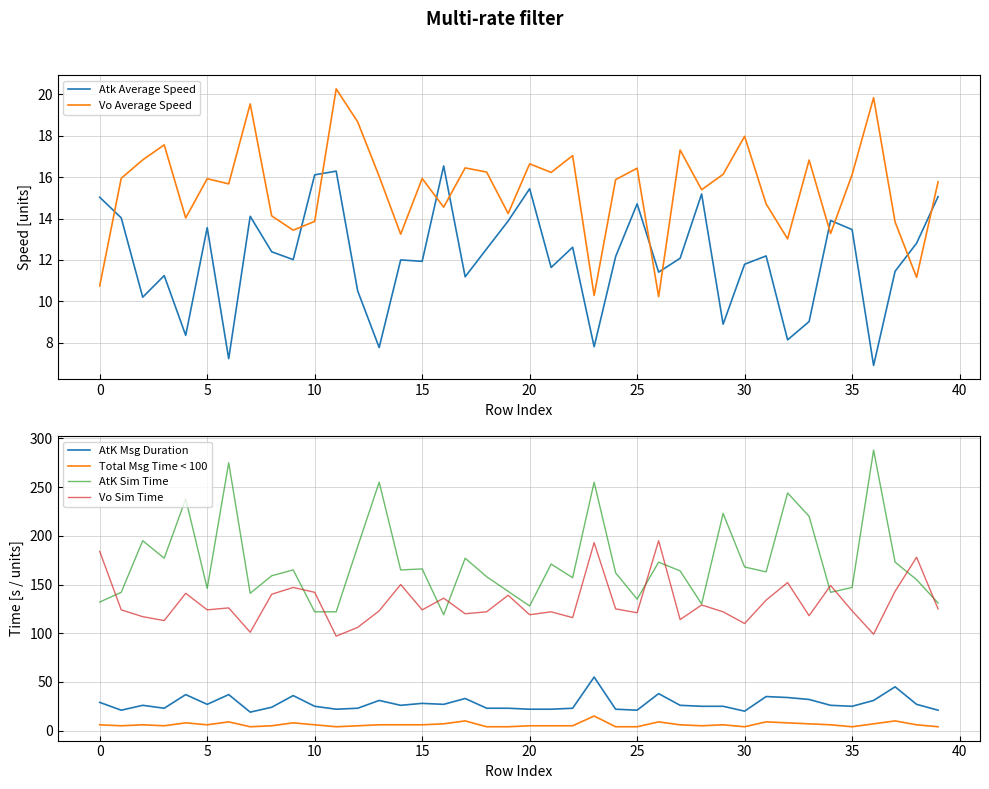

True or false: Vo Average Speed and Total Msg Time < 100 intersect in this chart.

True